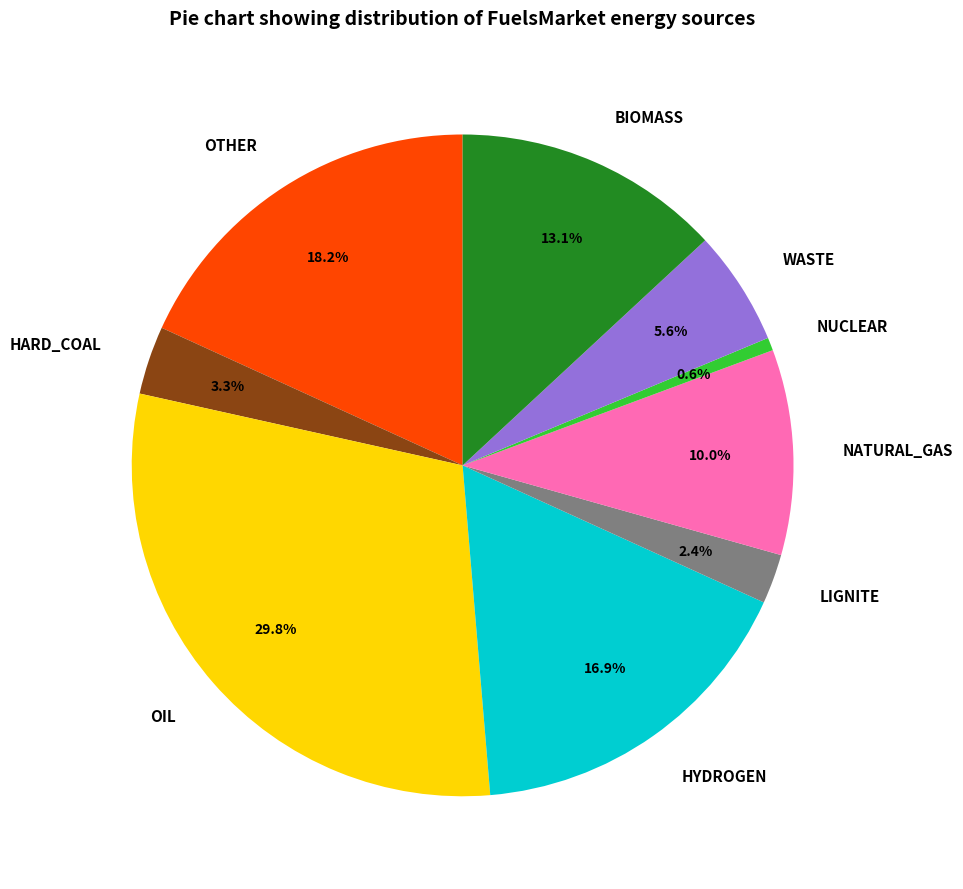

Between OTHER and WASTE, which is larger?

OTHER